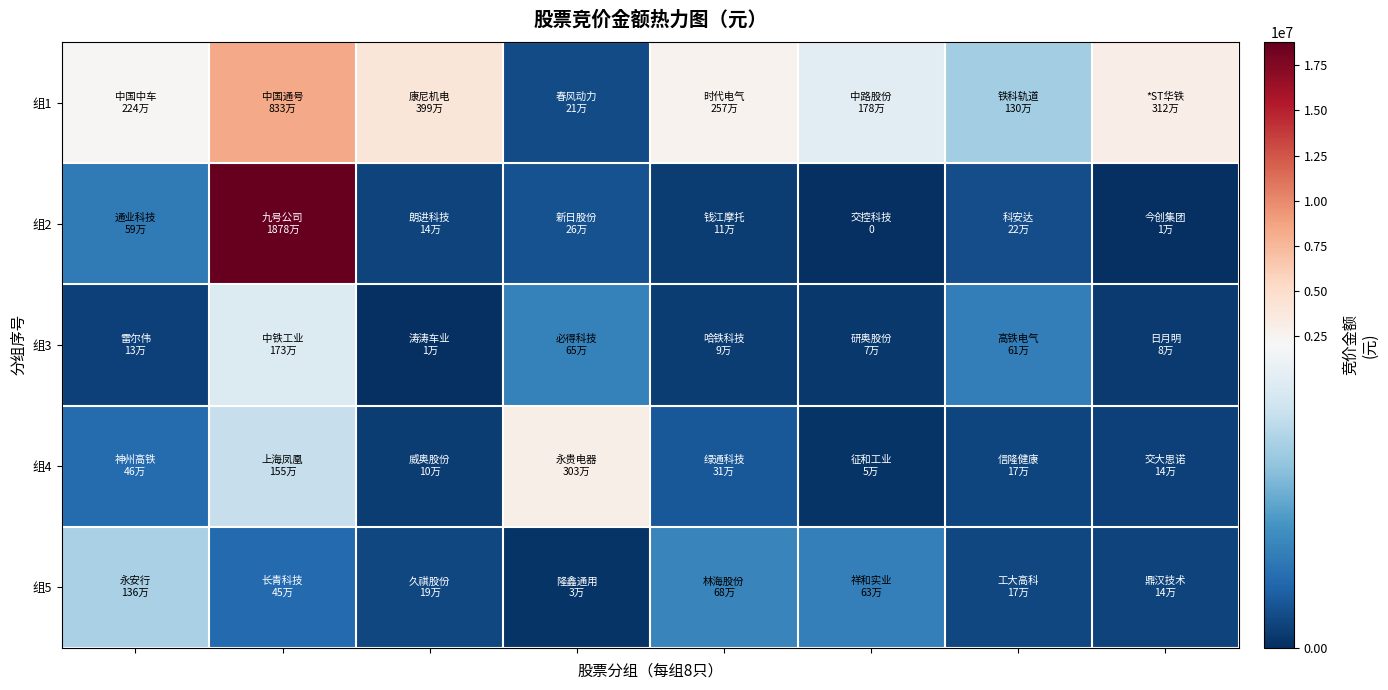

Reading left to right, transcribe all the data shown in this chart.

组1: 2240236	8334960	3992240	208780	2565110	1783770	1304870	3117240
组2: 588168	18780990	143820	258720	105183	0	219558	14250
组3: 126735	1729280	10548	645320	94080	69167	611951	83072
组4: 456408	1545594	103224	3027847	305537	45632	168674	139500
组5: 1355475	451980	186110	31552	679467	633633	172011	141252